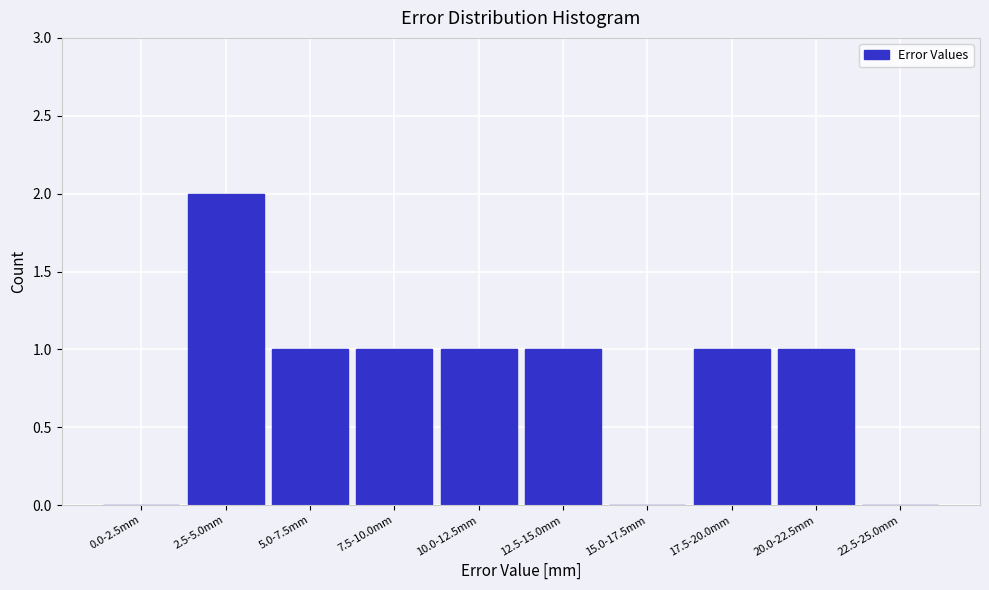

Reading left to right, list all the values displayed in this chart.

0.0-2.5mm=0	2.5-5.0mm=2	5.0-7.5mm=1	7.5-10.0mm=1	10.0-12.5mm=1	12.5-15.0mm=1	15.0-17.5mm=0	17.5-20.0mm=1	20.0-22.5mm=1	22.5-25.0mm=0